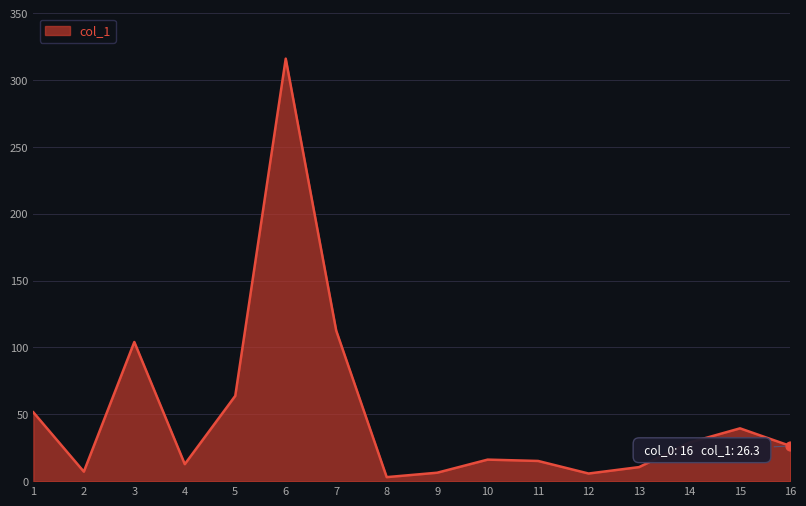

Which has a higher value, 15 or 13?

15